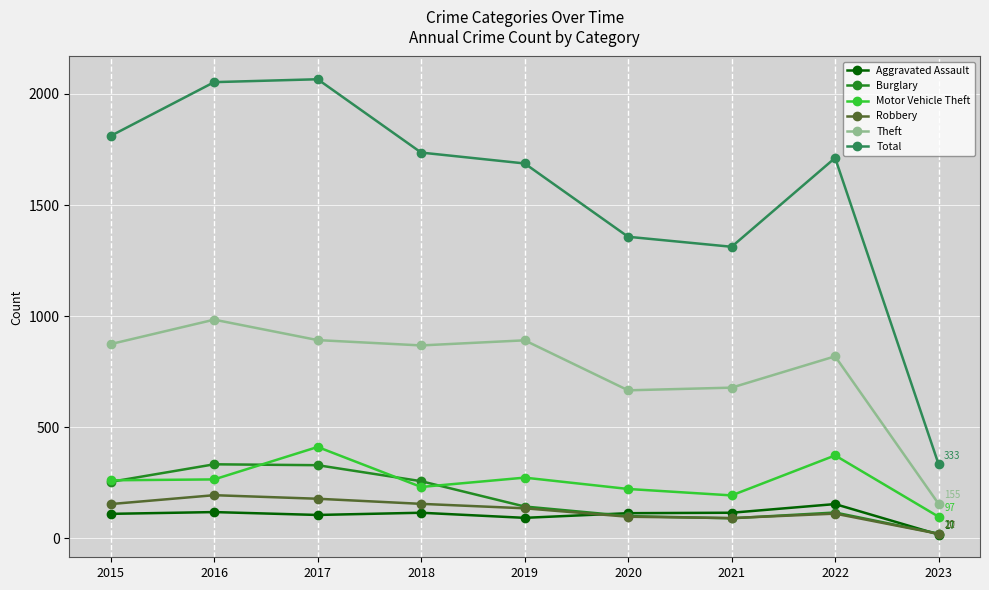

Which series has the largest total across all categories?

Total